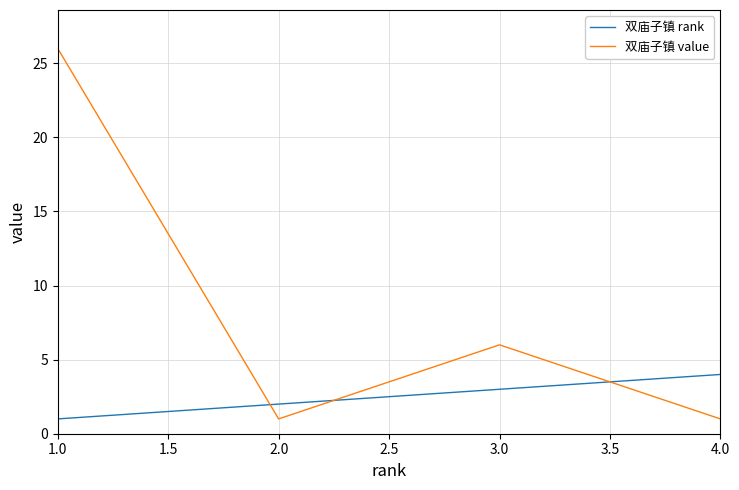

What is the sum of all 双庙子镇 rank values?

10